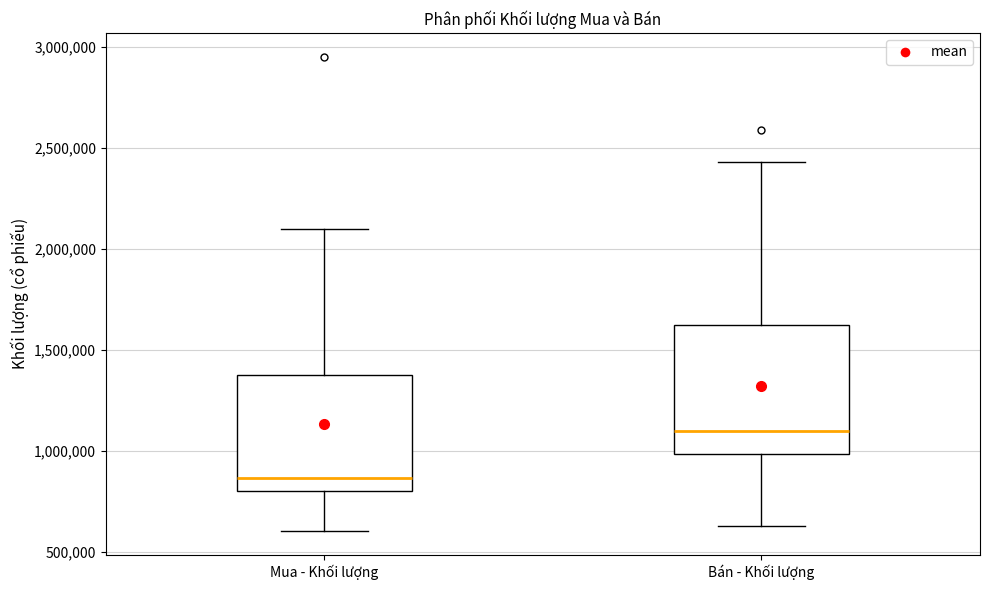

Where is the lower edge of the box for Bán - Khối lượng on the y-axis? The values are not printed on the chart, so give them approximately, as read against the axis.

1000000